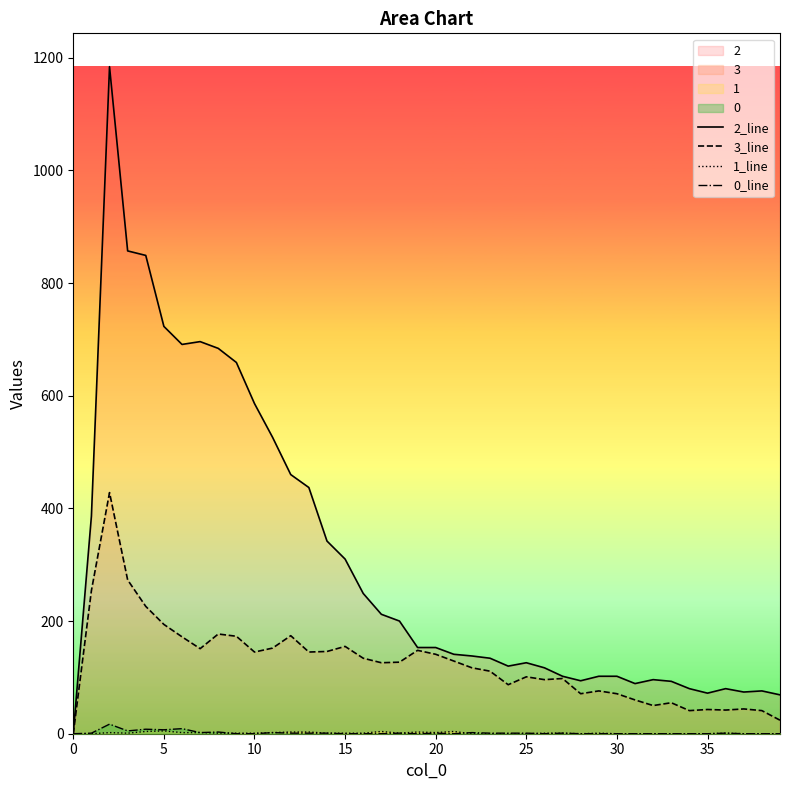

Which series changed the most between 17 and 19?

2_line